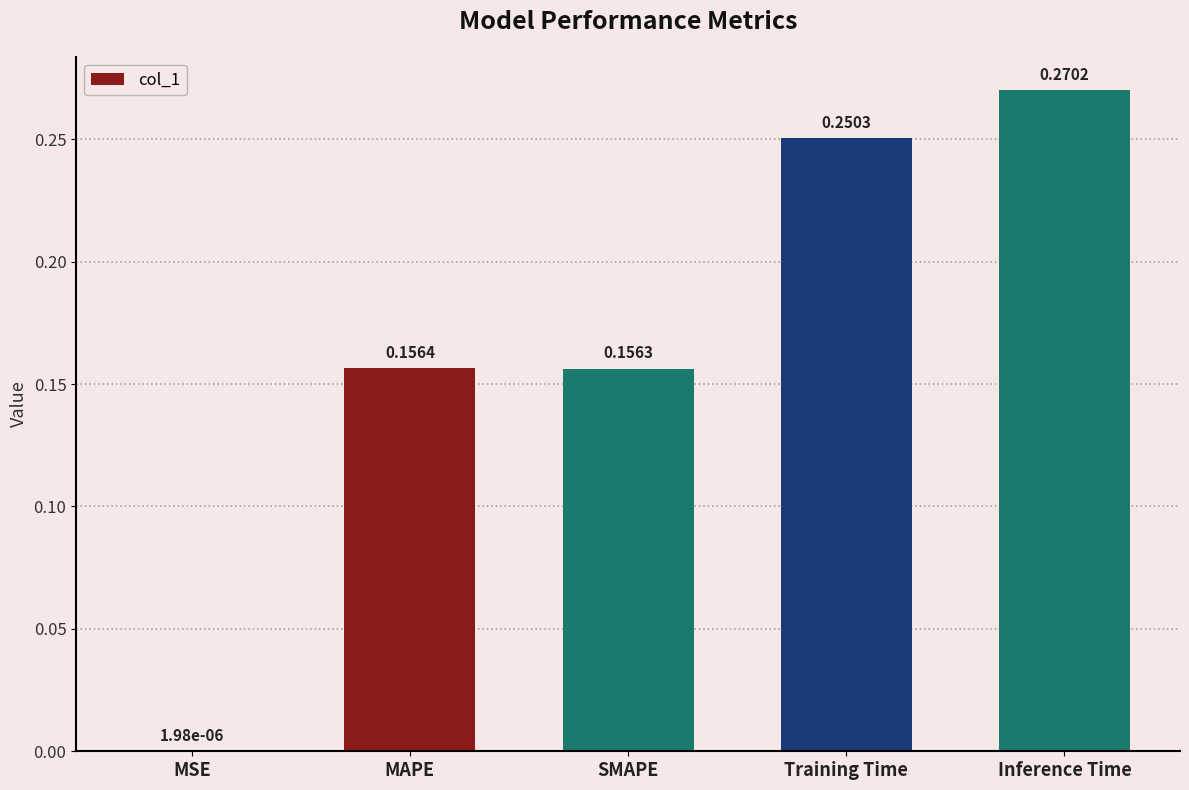

Which category has the highest value across all series?

Inference Time